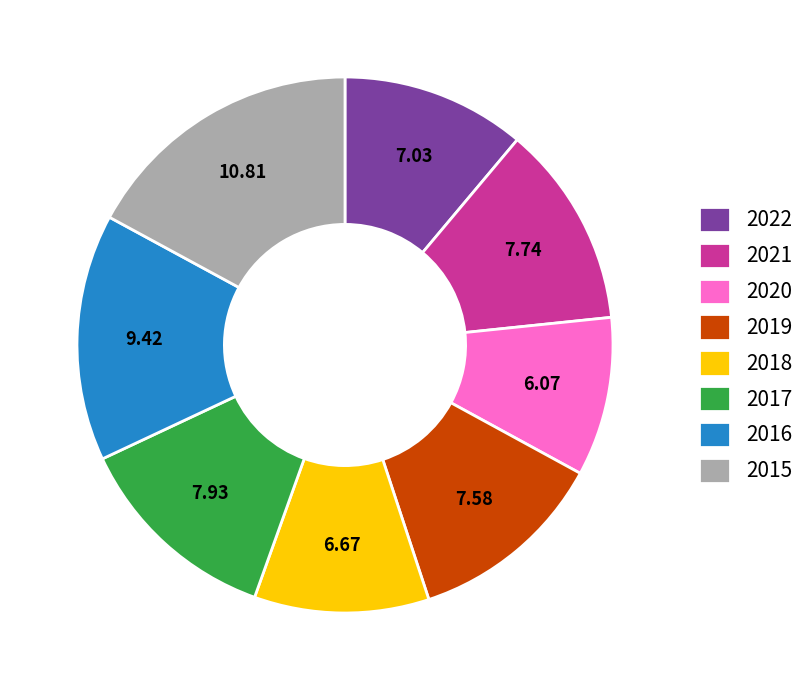

Does 2022 represent more than half of the total?

No